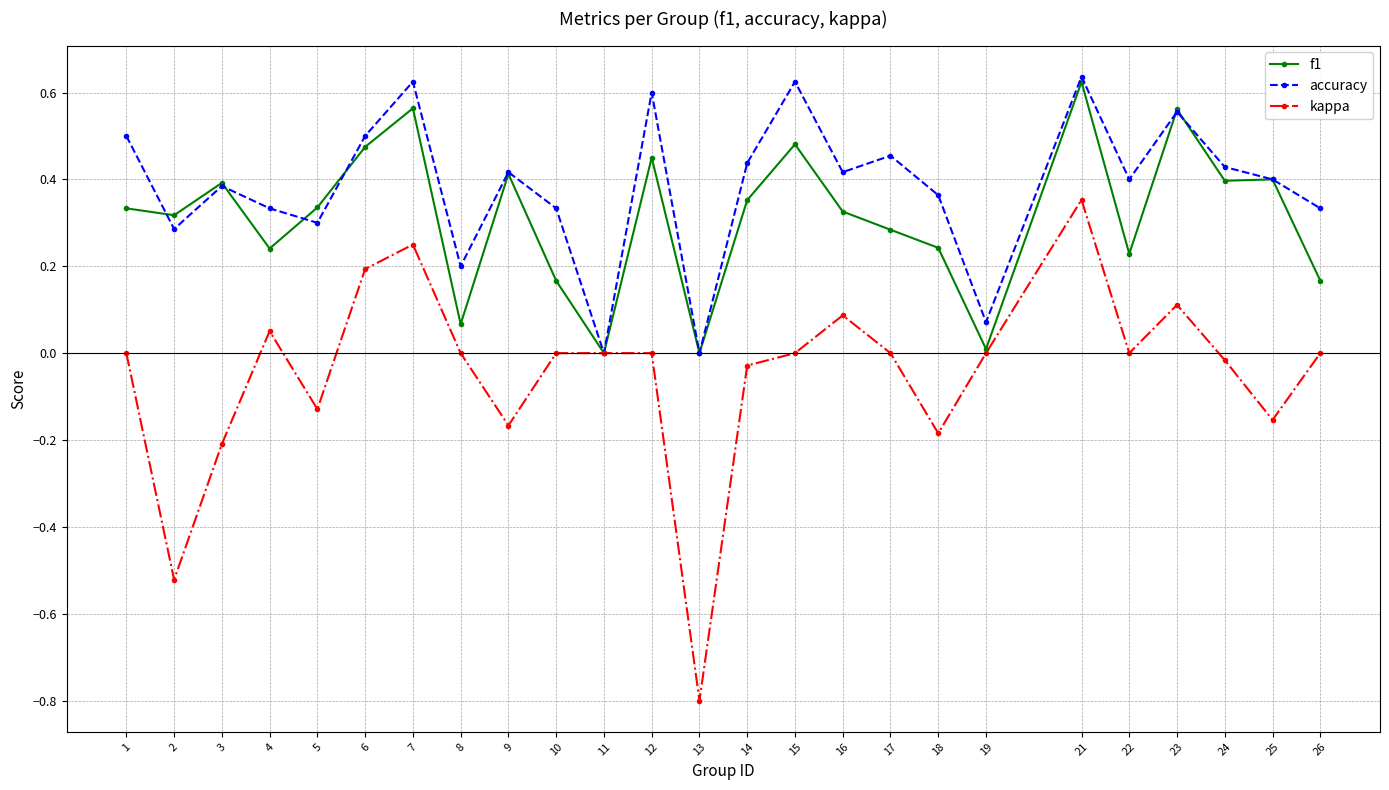

True or false: f1 has a value of 0.2 at 12.

False